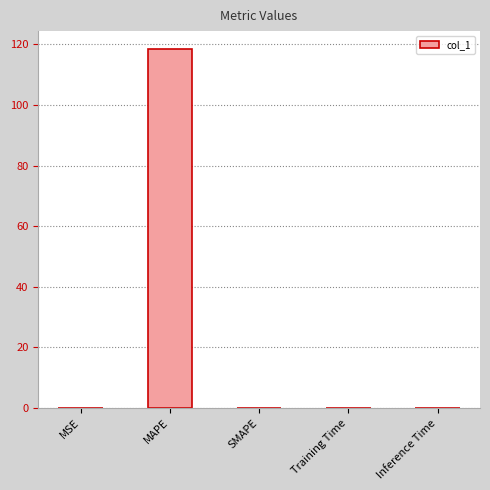

The chart shows a value of 0.0 at Training Time. True or false?

True